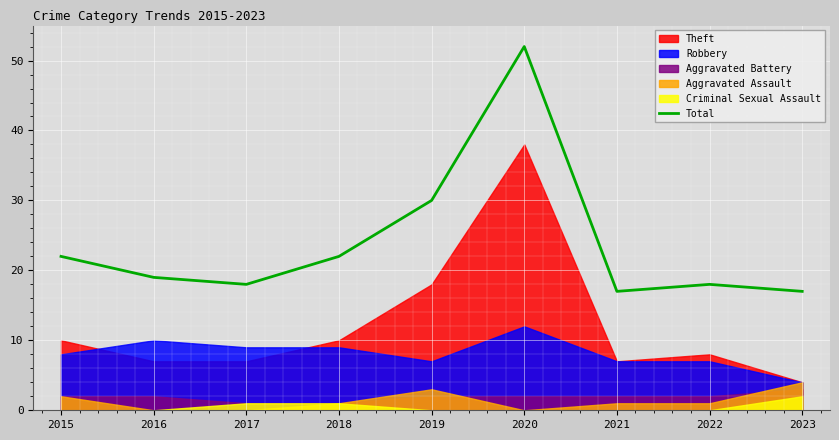

How many points are higher than both their immediate neighbors (excluding endpoints)?

2